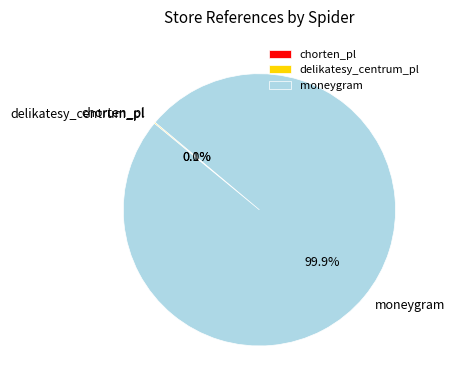

Is moneygram the majority of the pie?

Yes